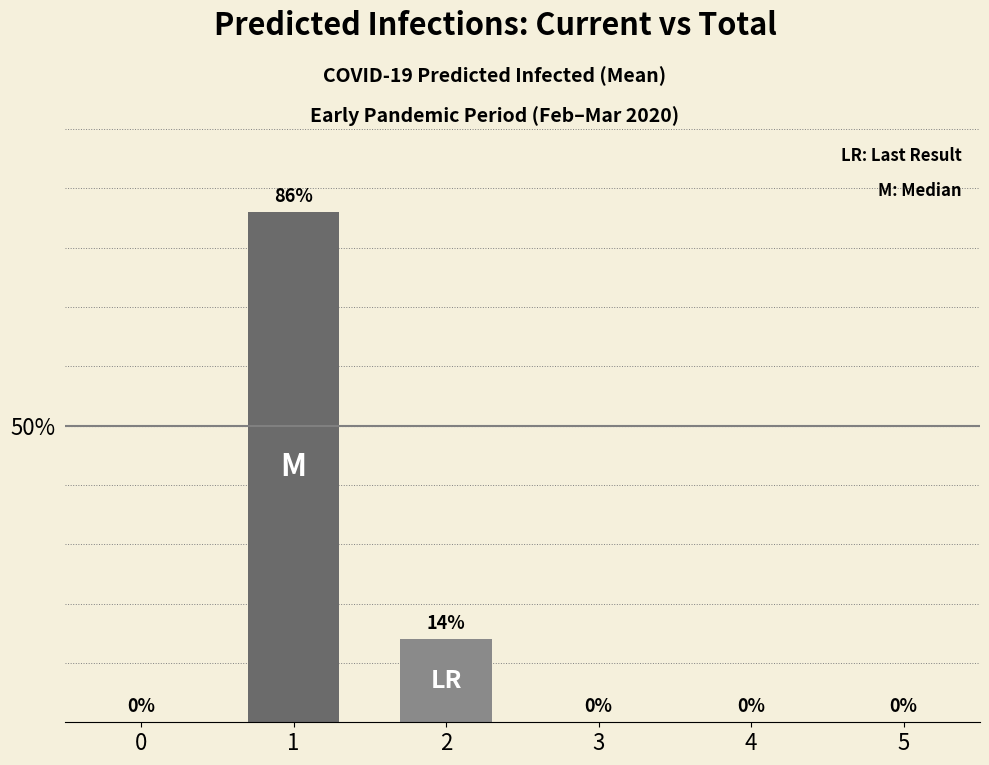

What is the ratio of the value at 1 to the value at 2?

6.1